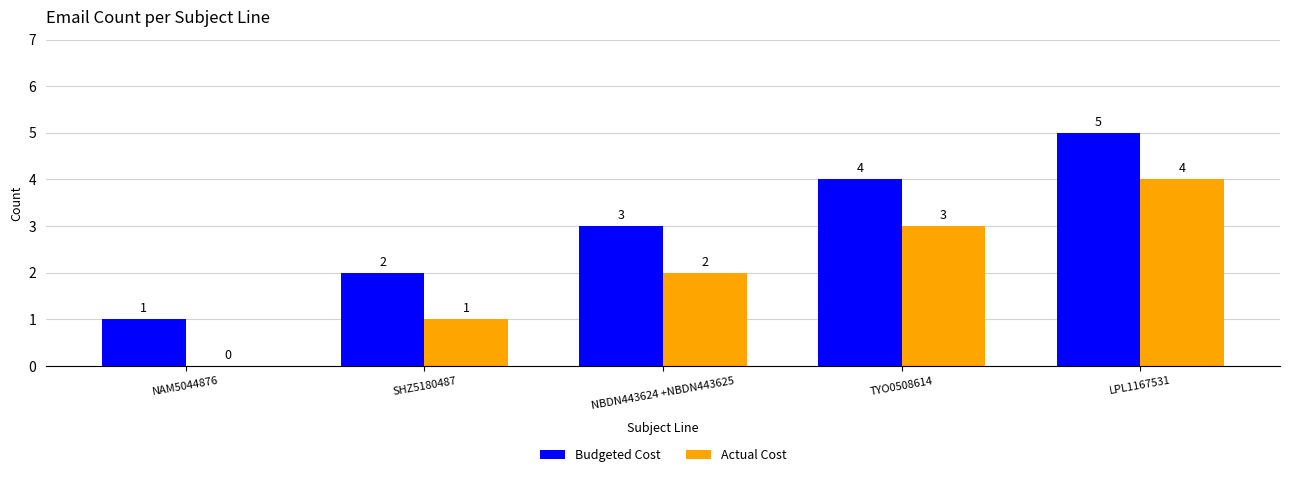

Reading right to left, what are all the values shown in this chart?

Budgeted Cost: LPL1167531=5	TYO0508614=4	NBDN443624 +NBDN443625=3	SHZ5180487=2	NAM5044876=1
Actual Cost: LPL1167531=4	TYO0508614=3	NBDN443624 +NBDN443625=2	SHZ5180487=1	NAM5044876=0